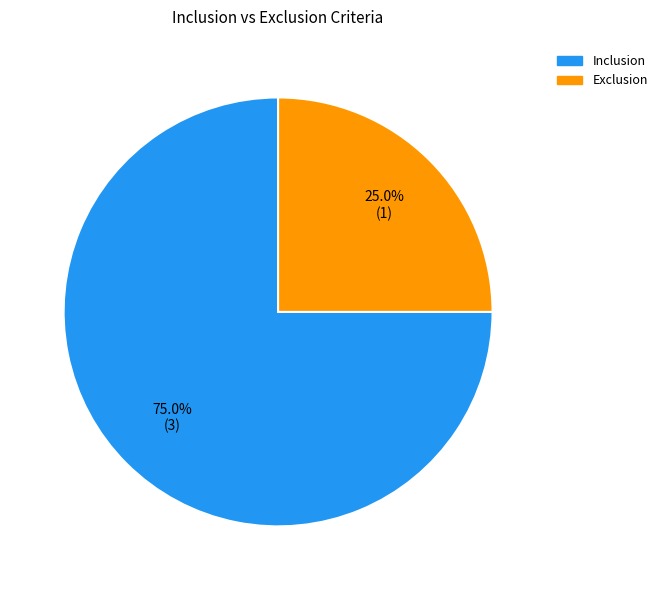

Which category accounts for the majority?

Inclusion